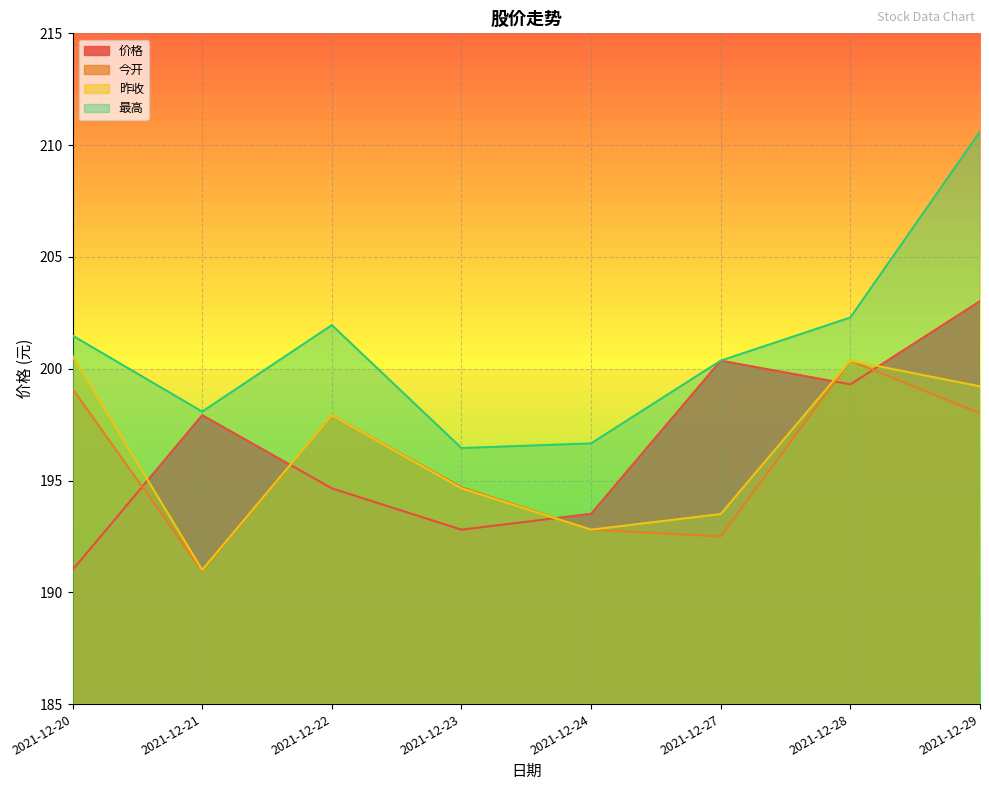

What is the value of the 昨收 point at the 1st from the left?

200.6